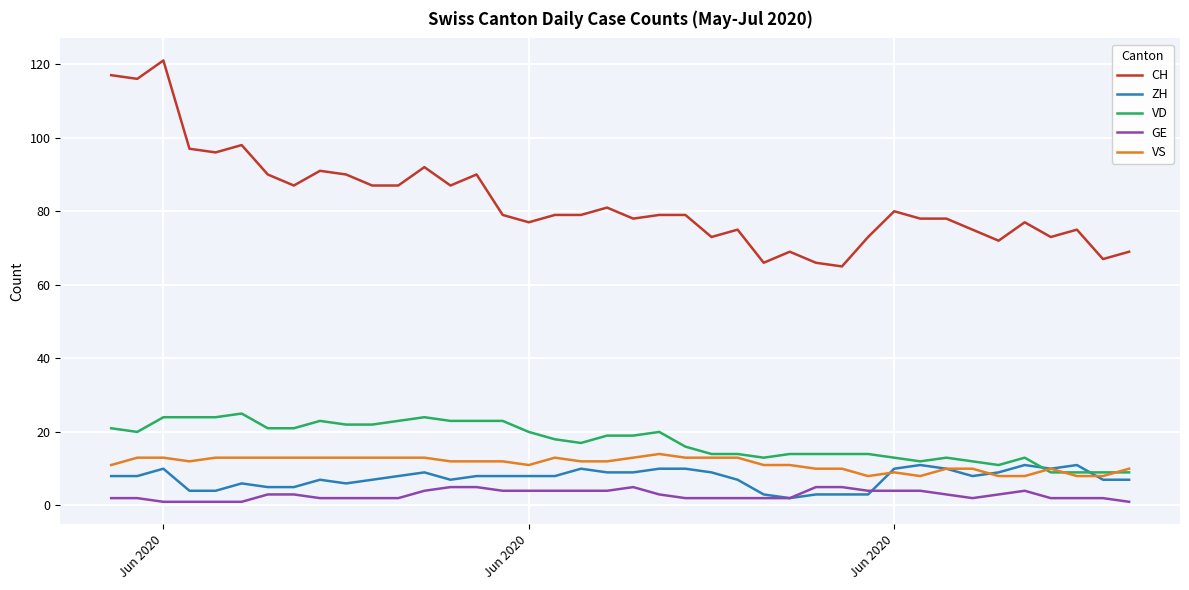

Which series has the largest total across all categories?

CH